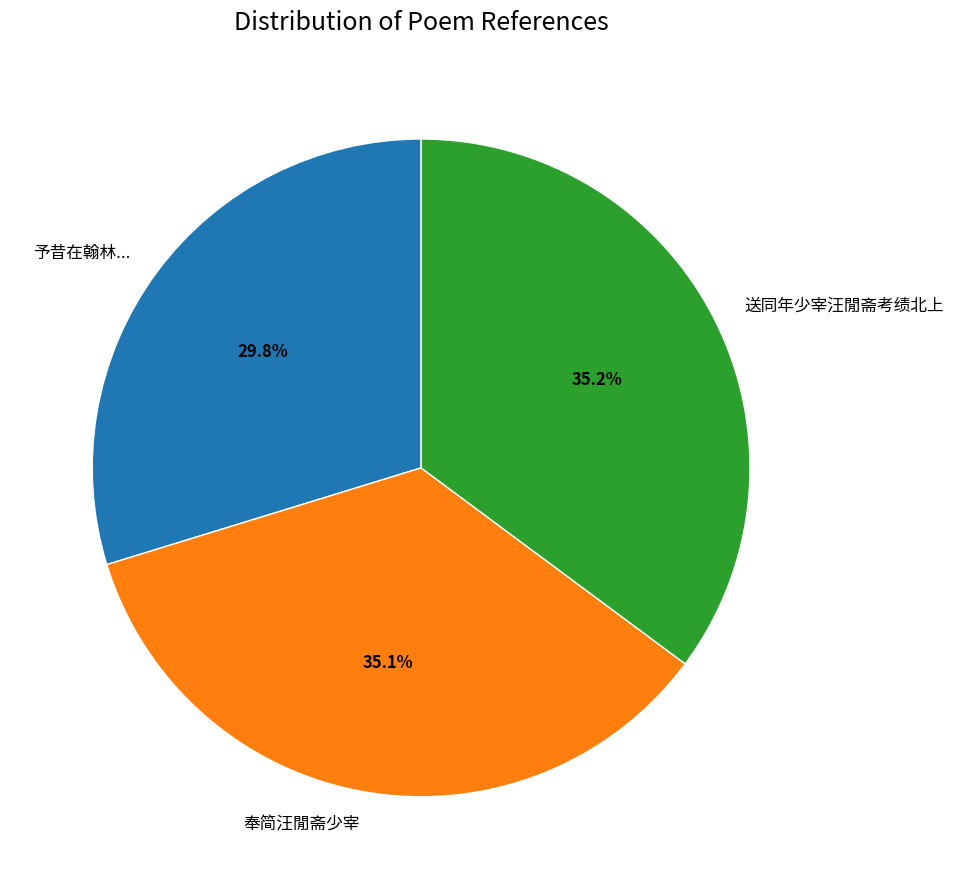

To the nearest percent, what percentage of the pie is 奉简汪閒斋少宰?

35%